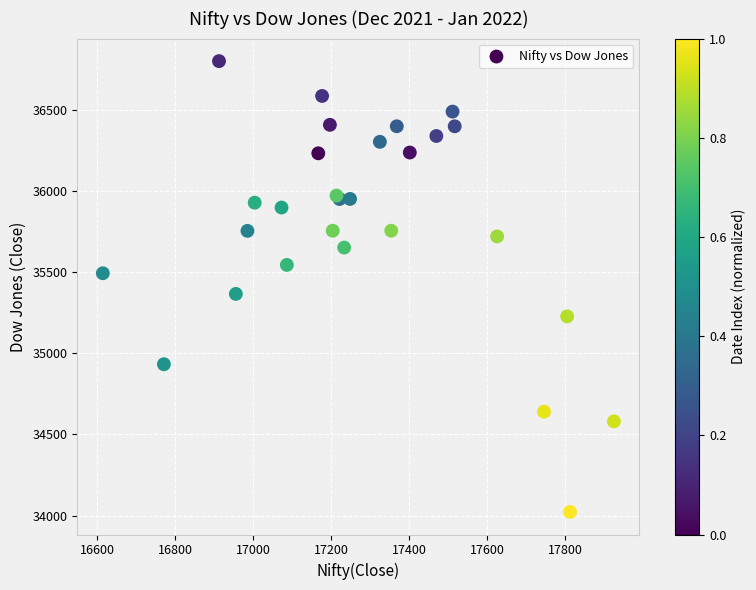

What Y value in the scatter plot is closest to 35410?

35365.4